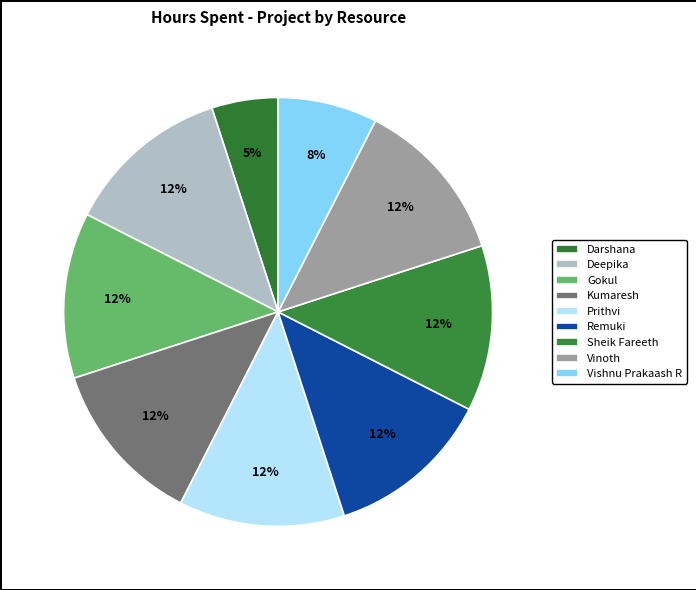

How many segments does this pie chart have?

9